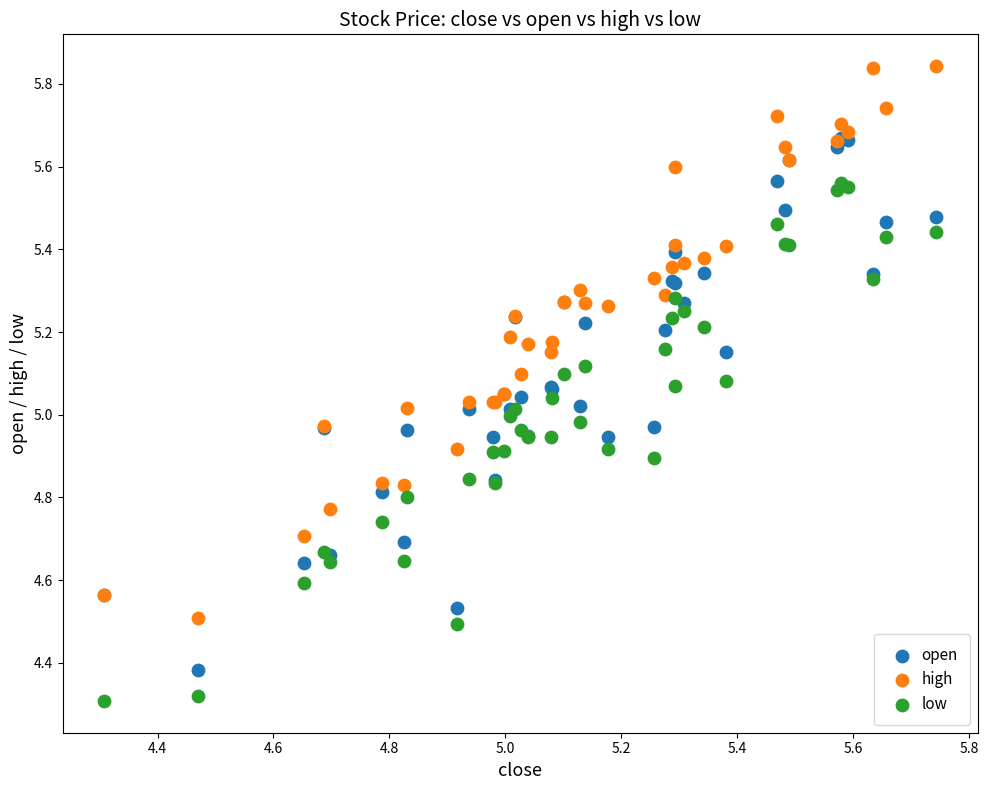

Which series has the widest spread of Y values?

high